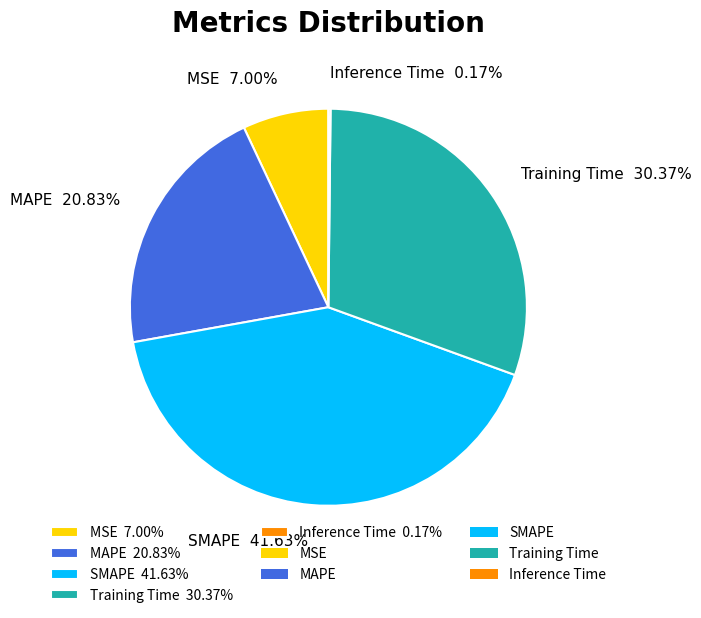

What is the ratio of the value at Training Time 30.37% to the value at SMAPE 41.63%?

0.7